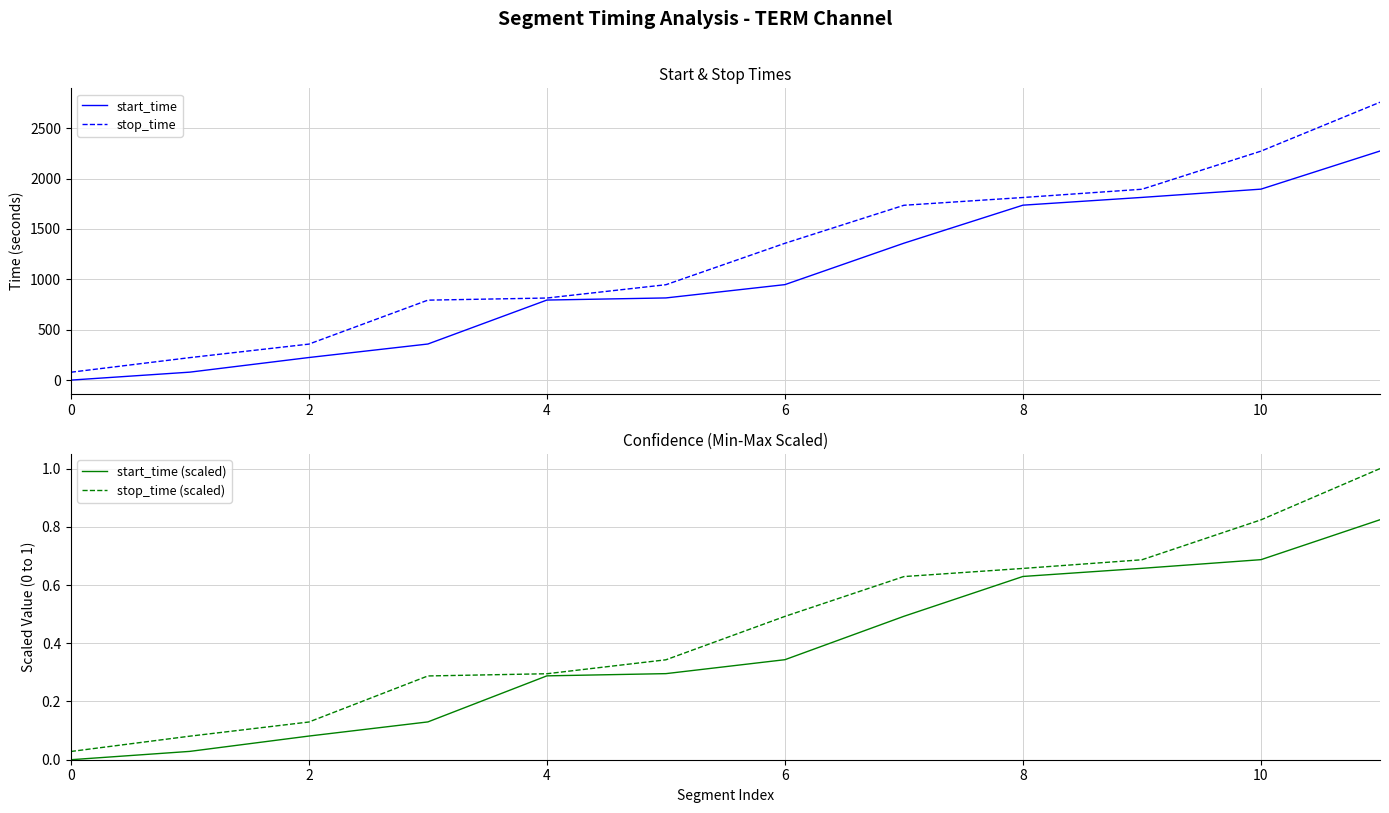

What are all the series names shown in the legend?

start_time, stop_time, start_time (scaled), stop_time (scaled)